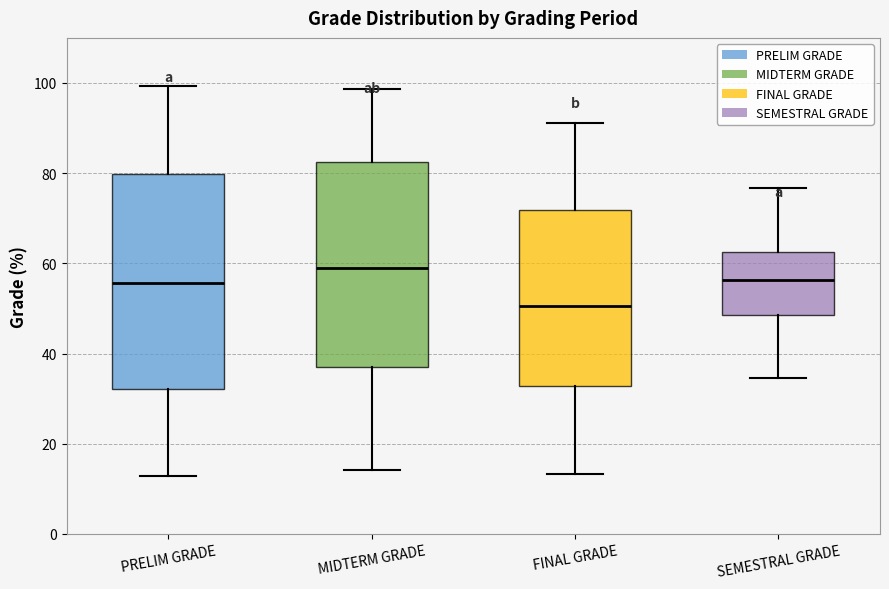

Reading left to right, transcribe this box plot: for each box, give where its median line is, the range the box spans, and where its two whiskers end, as read against the y-axis. The values are not printed on the chart, so give them approximately, as read against the axis.

PRELIM GRADE: median 56, box 32 to 80, whiskers 12 to 100
MIDTERM GRADE: median 58, box 36 to 82, whiskers 14 to 98
FINAL GRADE: median 50, box 32 to 72, whiskers 14 to 92
SEMESTRAL GRADE: median 56, box 48 to 62, whiskers 34 to 76